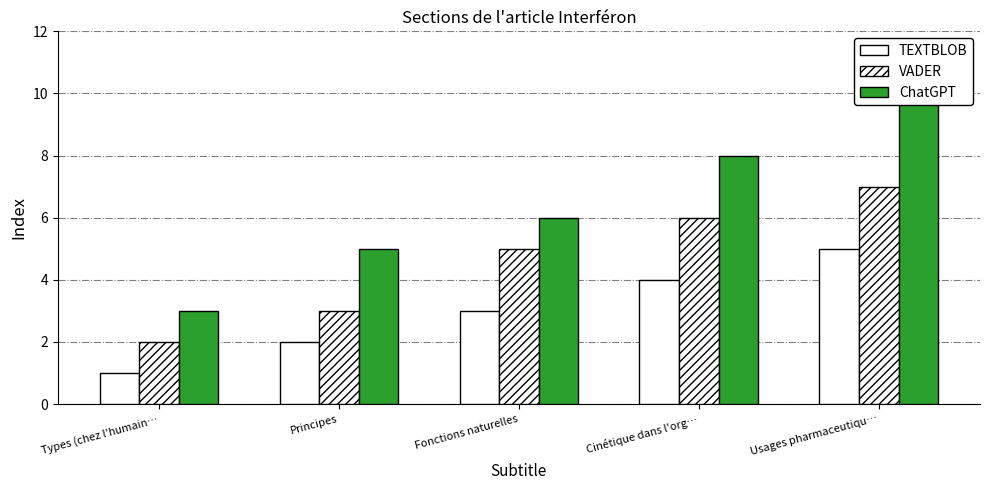

Between Cinétique dans l'org… and Fonctions naturelles, which is larger?

Cinétique dans l'org…